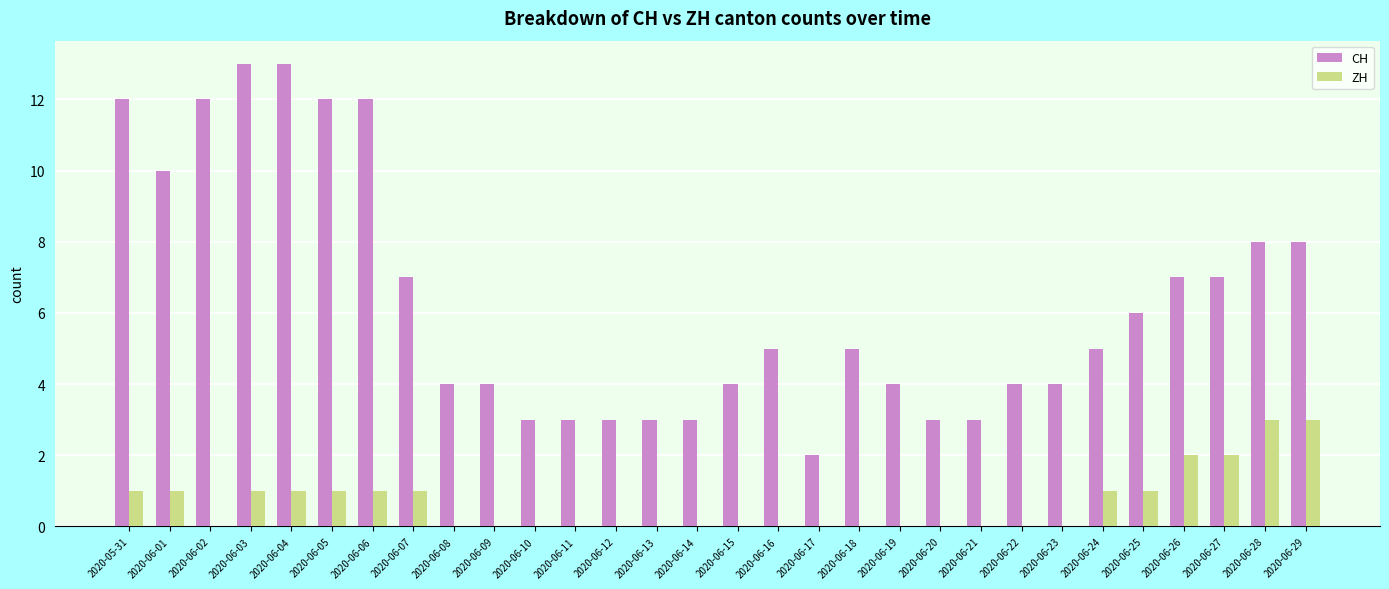

Reading right to left, transcribe all the data shown in this chart.

CH: 8	8	7	7	6	5	4	4	3	3	4	5	2	5	4	3	3	3	3	3	4	4	7	12	12	13	13	12	10	12
ZH: 3	3	2	2	1	1	0	0	0	0	0	0	0	0	0	0	0	0	0	0	0	0	1	1	1	1	1	0	1	1